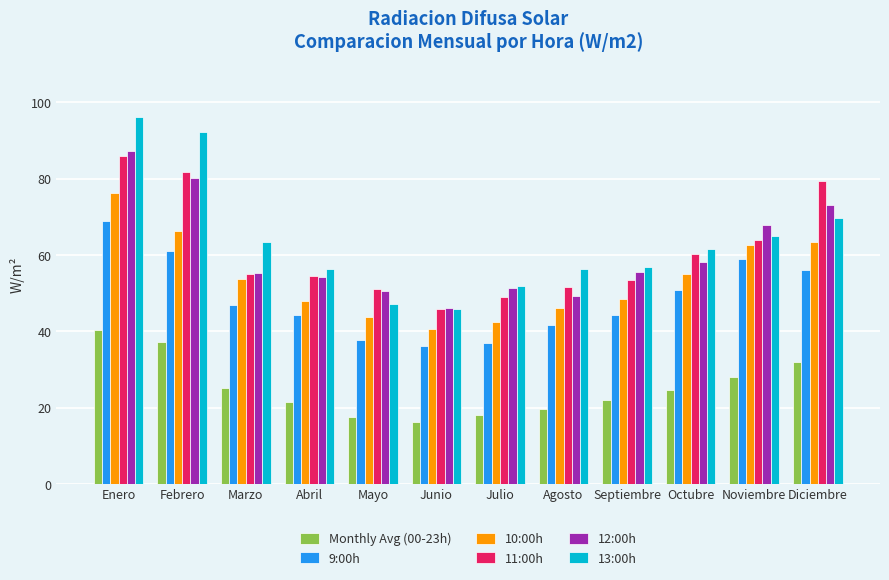

What is the total value across all series at Abril?

278.5